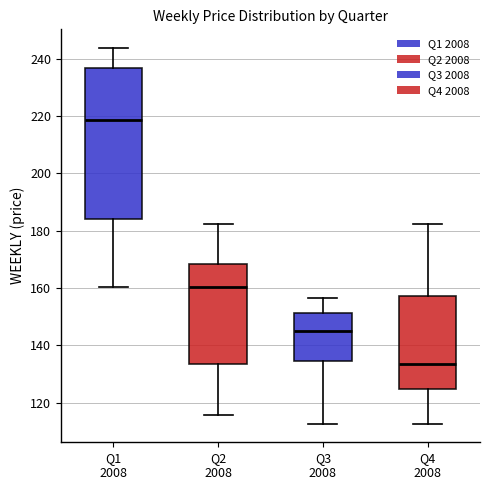

Reading left to right, read every box against the y-axis: the position of its median line, the range the box covers, and the ends of its whiskers. The values are not printed on the chart, so give them approximately, as read against the axis.

Q1 2008: median 218, box 184 to 236, whiskers 160 to 244
Q2 2008: median 160, box 134 to 168, whiskers 116 to 182
Q3 2008: median 144, box 134 to 152, whiskers 112 to 156
Q4 2008: median 134, box 124 to 158, whiskers 112 to 182